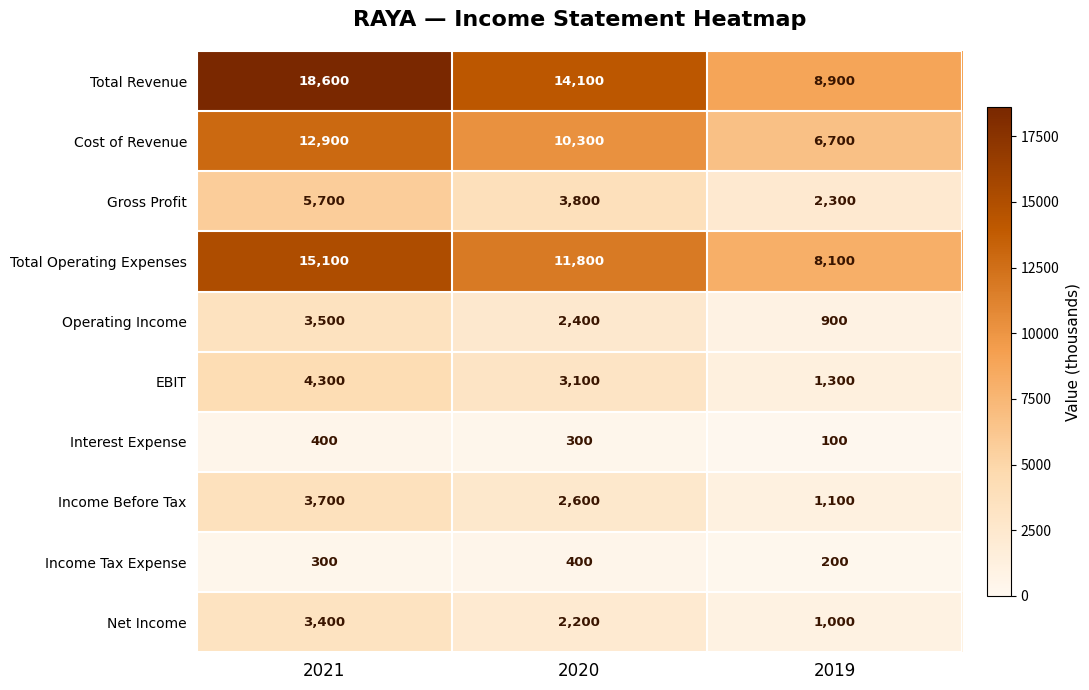

What is the spread (max minus min) of values at 2021?

18300